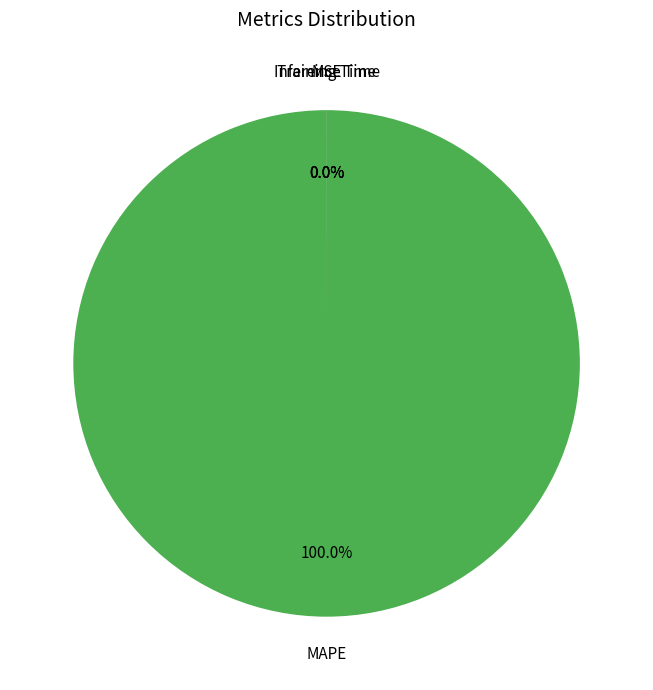

Do MAPE and MSE together represent more than half of the pie?

Yes